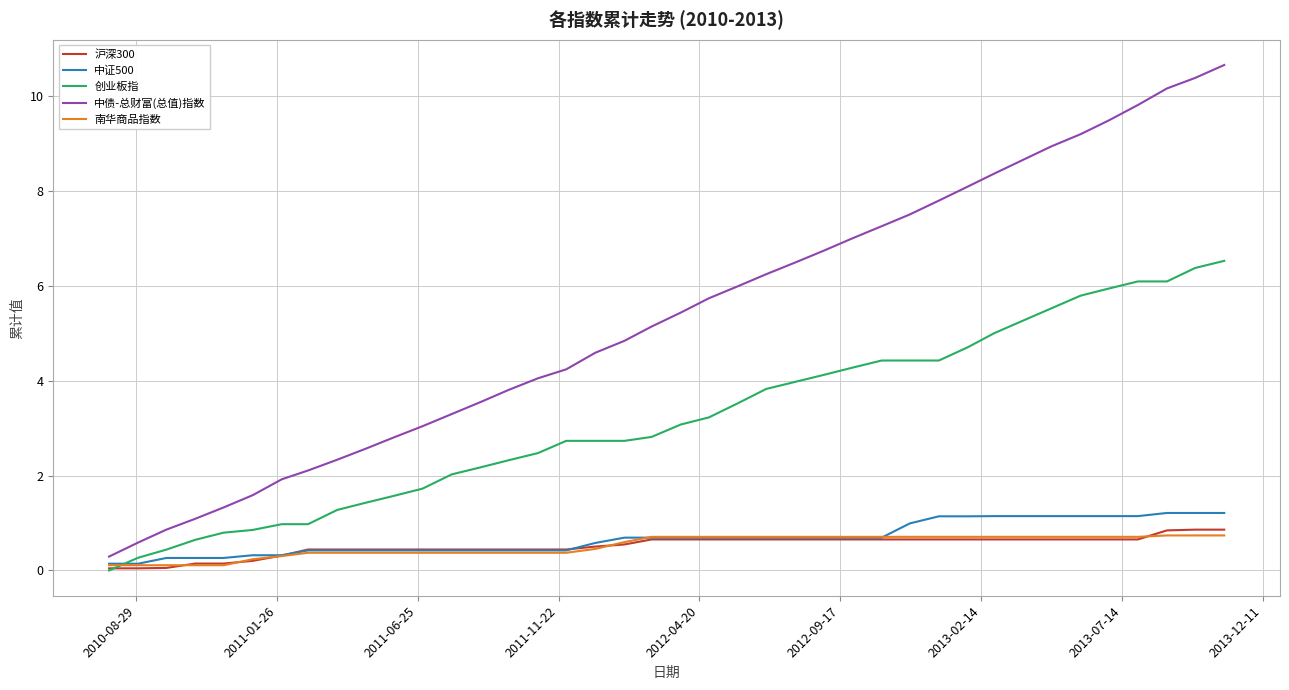

Which series has the largest total across all categories?

中债-总财富(总值)指数